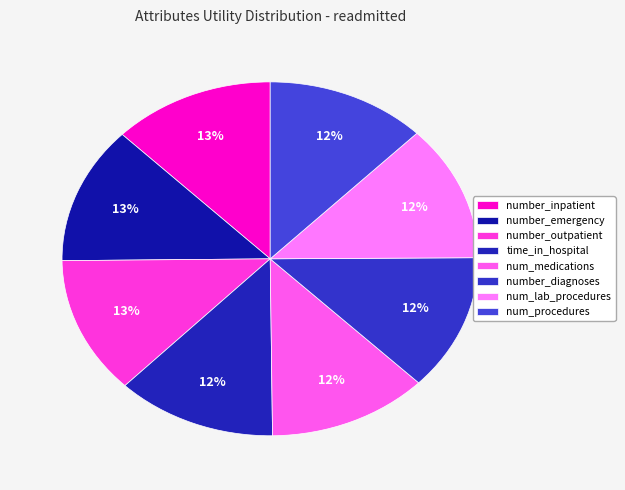

To the nearest percent, what portion does number_diagnoses represent?

12%